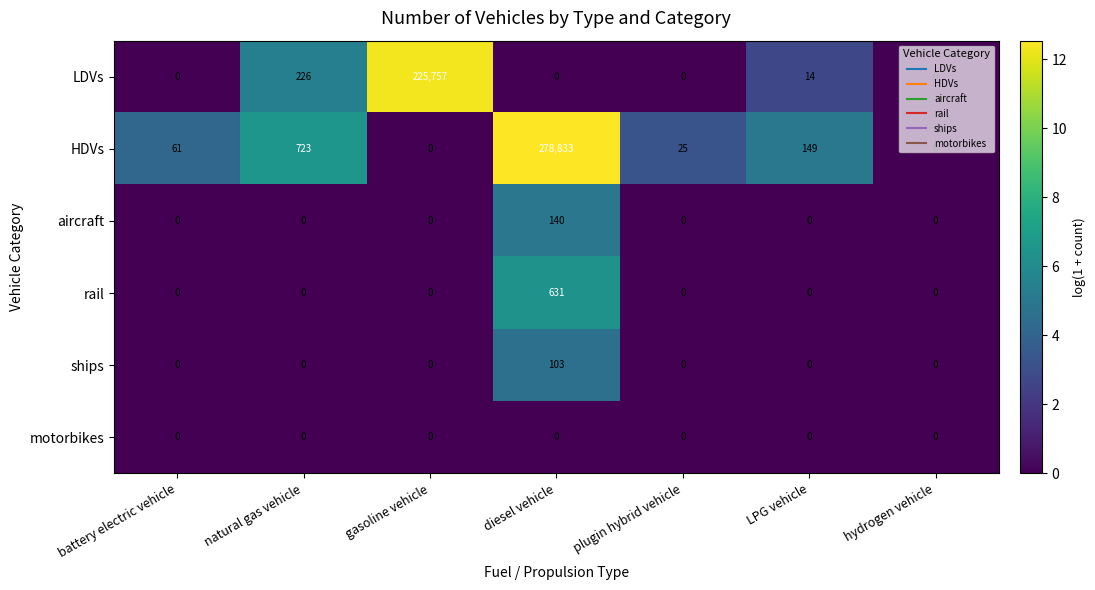

The LDVs series shows 0 at plugin hybrid vehicle. True or false?

True